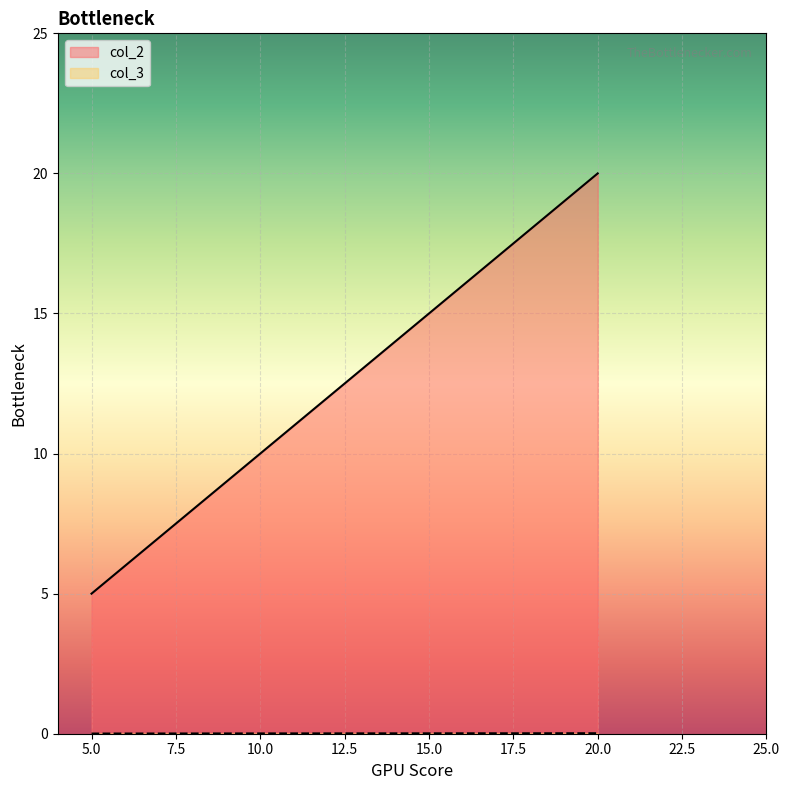

At which category is the sum across all series the highest?

20.0